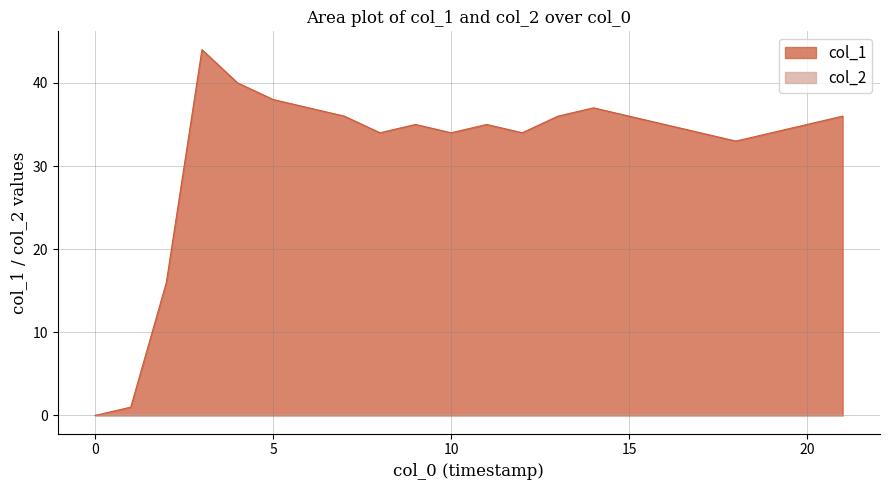

How many points are lower than both their immediate neighbors (excluding endpoints)?

4